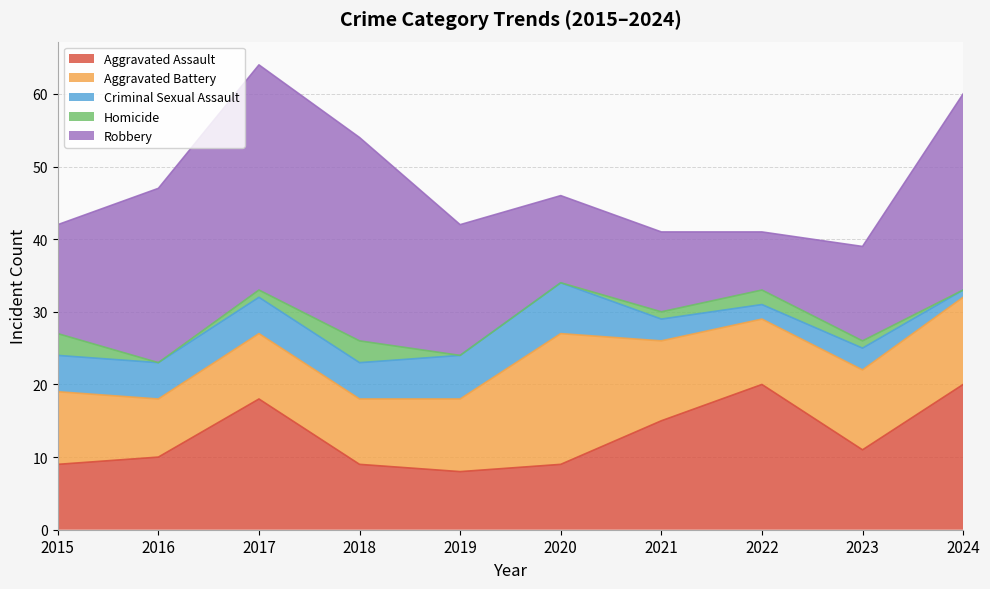

Reading left to right, transcribe all the data shown in this chart.

Aggravated Assault: 2015=9	2016=10	2017=18	2018=9	2019=8	2020=9	2021=15	2022=20	2023=11	2024=20
Aggravated Battery: 2015=10	2016=8	2017=9	2018=9	2019=10	2020=18	2021=11	2022=9	2023=11	2024=12
Criminal Sexual Assault: 2015=5	2016=5	2017=5	2018=5	2019=6	2020=7	2021=3	2022=2	2023=3	2024=1
Homicide: 2015=3	2016=0	2017=1	2018=3	2019=0	2020=0	2021=1	2022=2	2023=1	2024=0
Robbery: 2015=15	2016=24	2017=31	2018=28	2019=18	2020=12	2021=11	2022=8	2023=13	2024=27